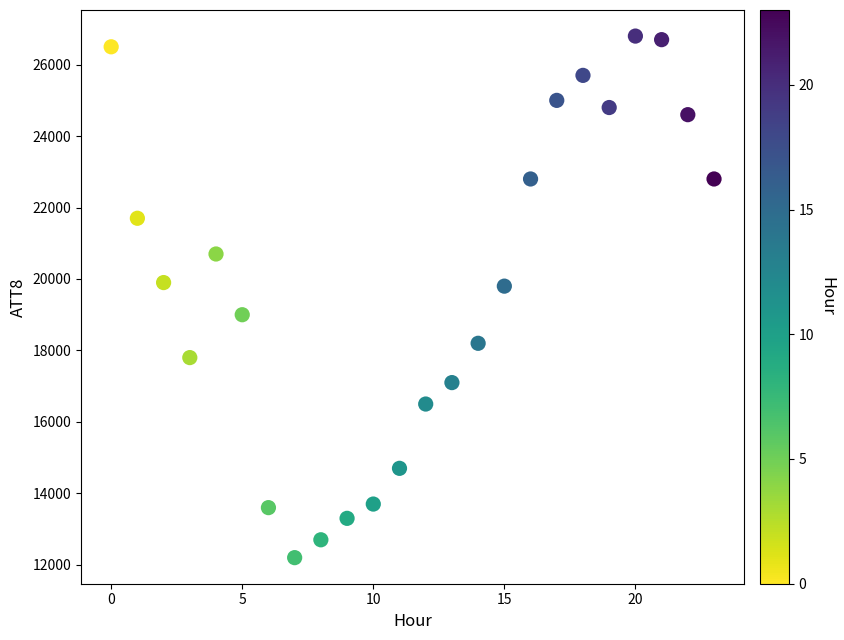

What is the range of Y values (max minus min)?

14600